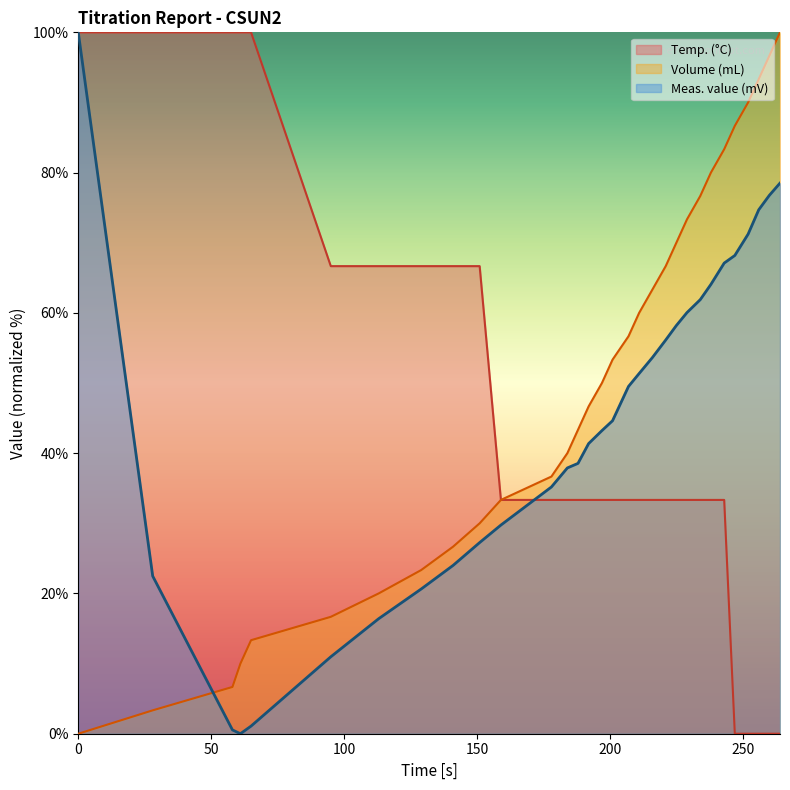

How many lines are shown in the chart?

3